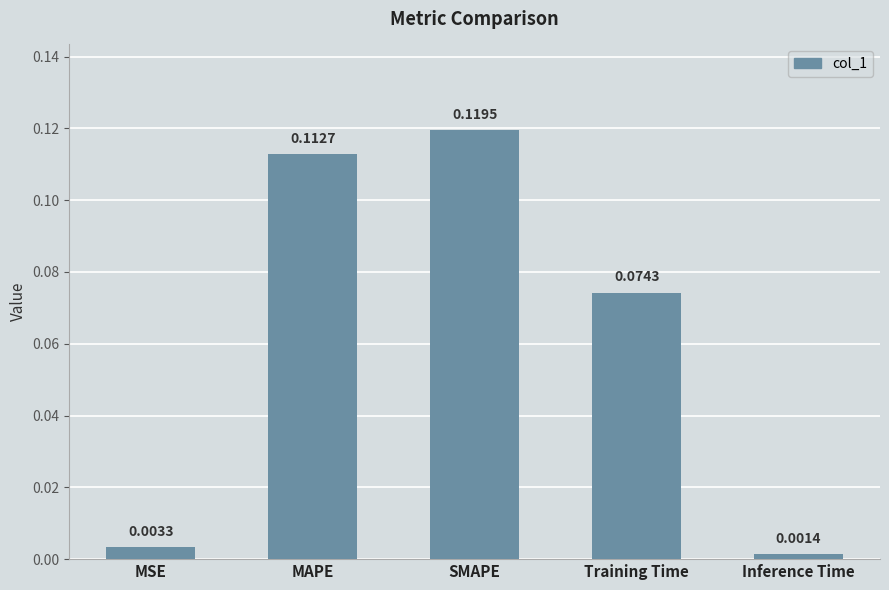

Rank the categories by value from lowest to highest.

Inference Time, MSE, Training Time, MAPE, SMAPE